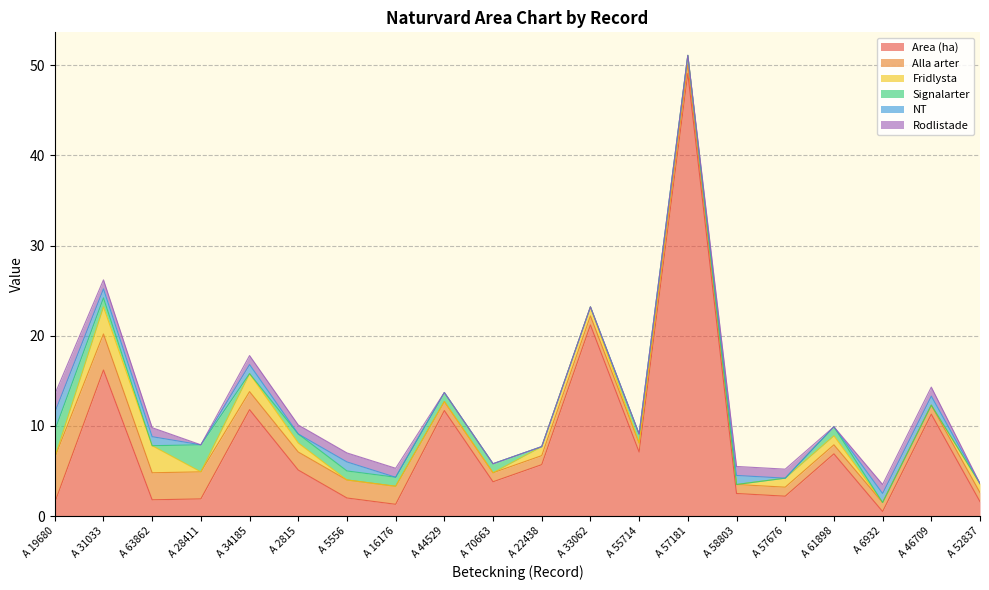

What is the sum of the Alla arter values at A 70663 and A 58803?

2.0